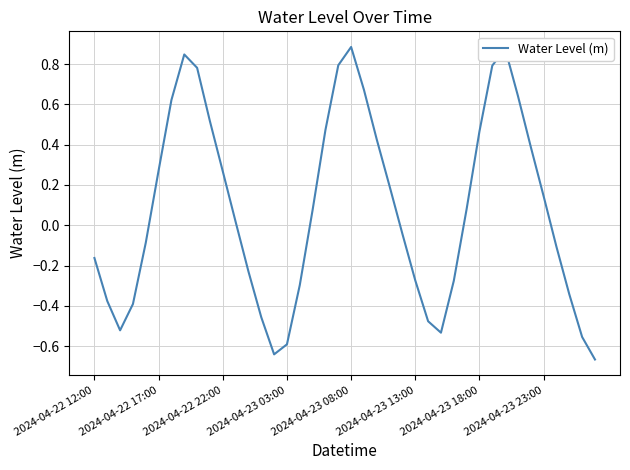

Does the chart display data point markers on the line(s)?

No